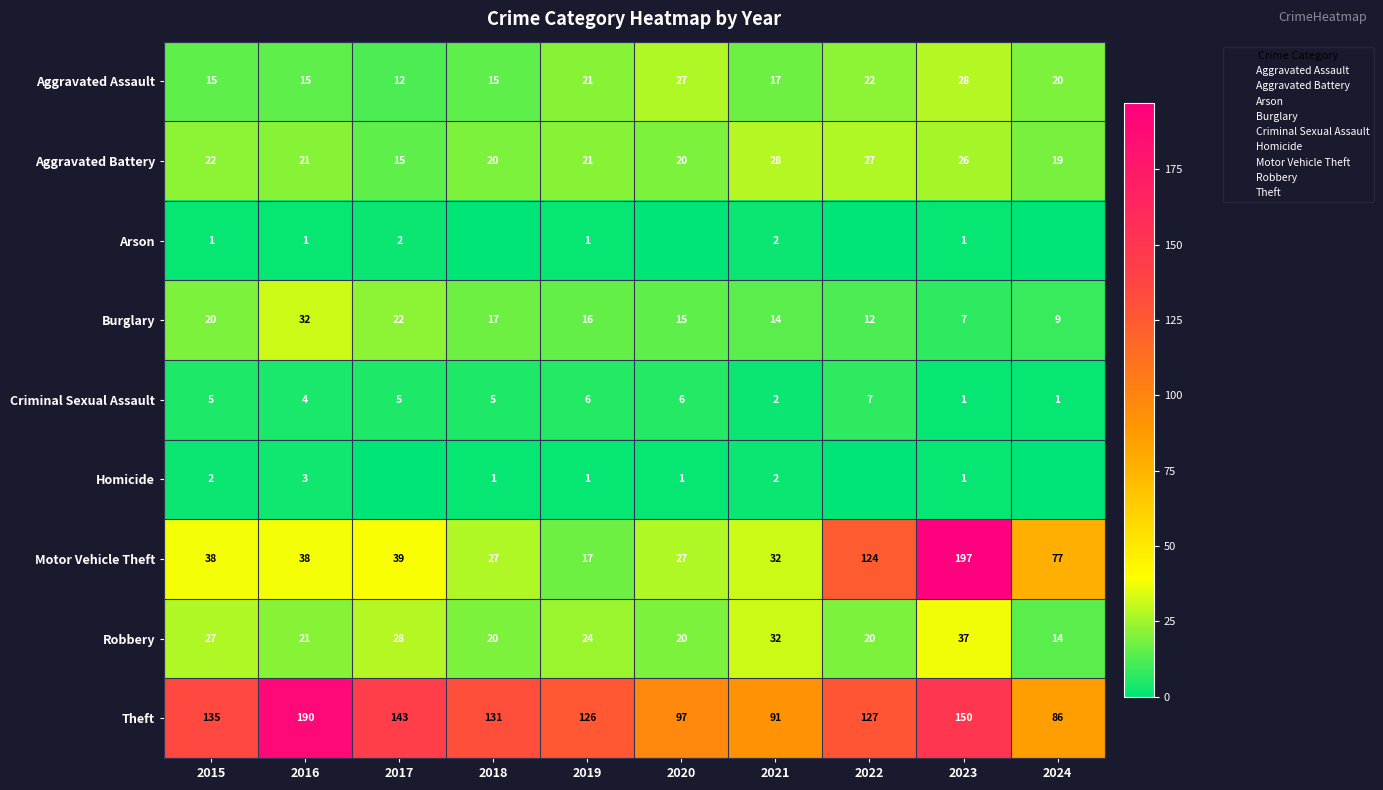

What is the sum of the Arson values at 2017 and 2016?

3